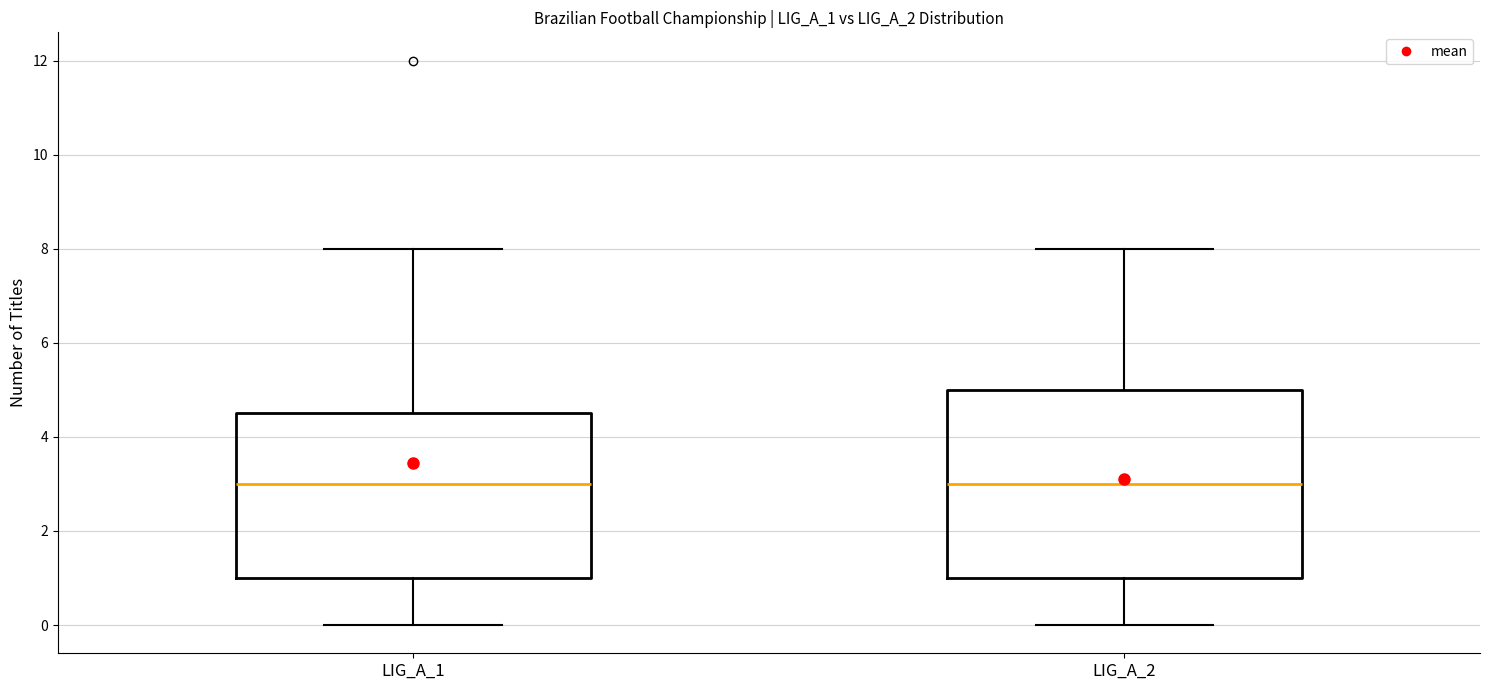

Reading left to right, read every box against the y-axis: the position of its median line, the range the box covers, and the ends of its whiskers. The values are not printed on the chart, so give them approximately, as read against the axis.

LIG_A_1: median 3.0, box 1.0 to 4.6, whiskers 0.0 to 8.0
LIG_A_2: median 3.0, box 1.0 to 5.0, whiskers 0.0 to 8.0